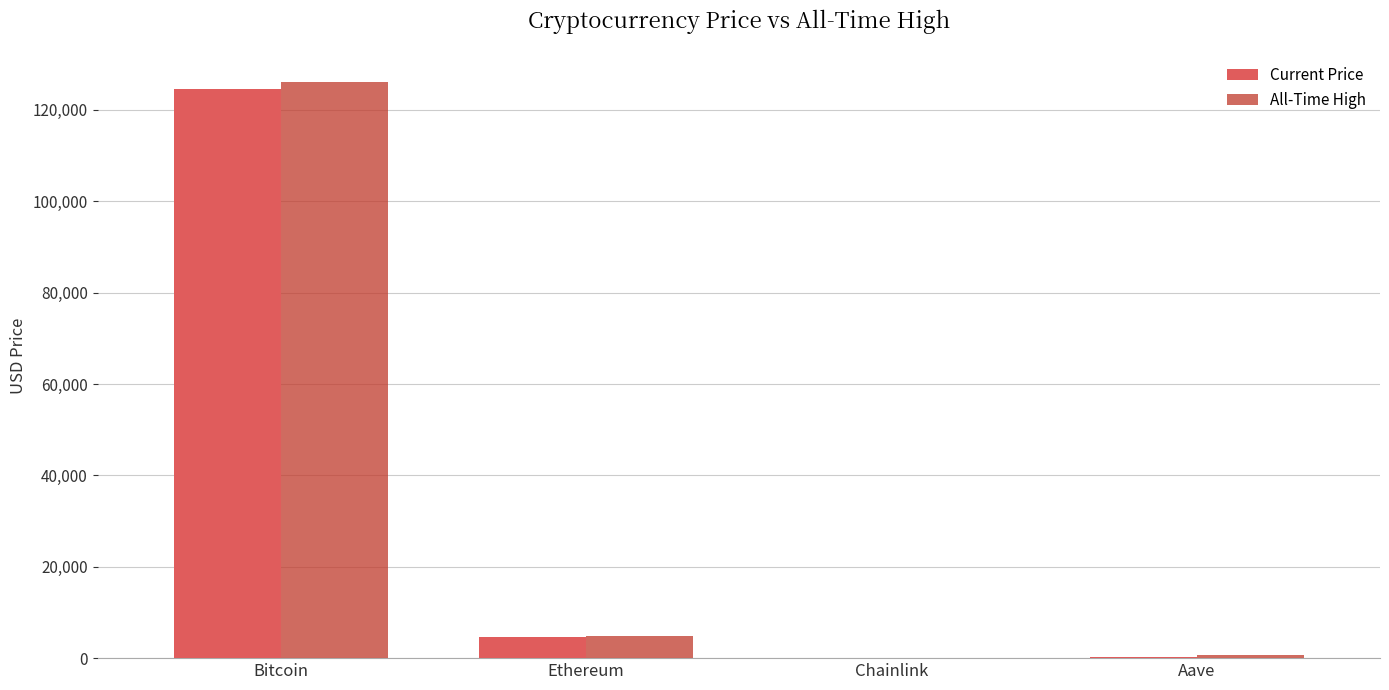

What is the greatest value displayed?

126080.0